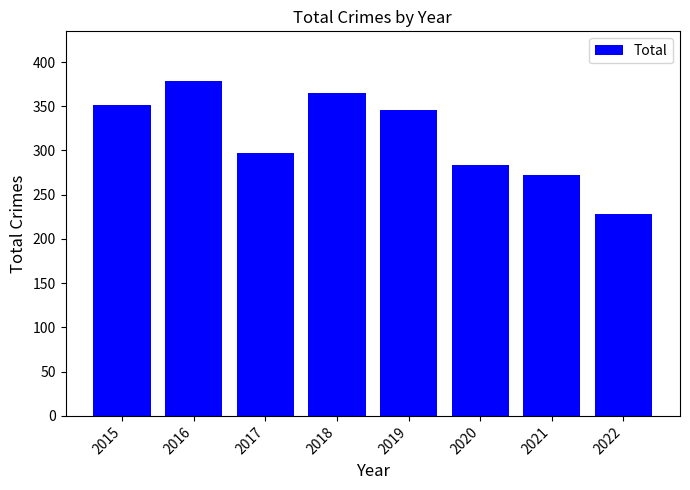

Which has a higher value, 2016 or 2018?

2016